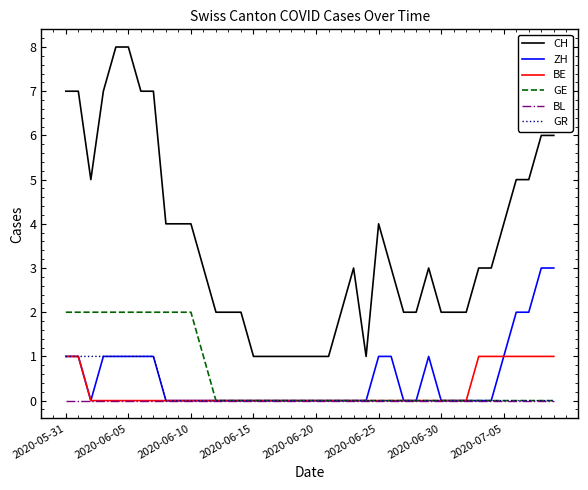

At how many categories does at least one series exceed 0?

40